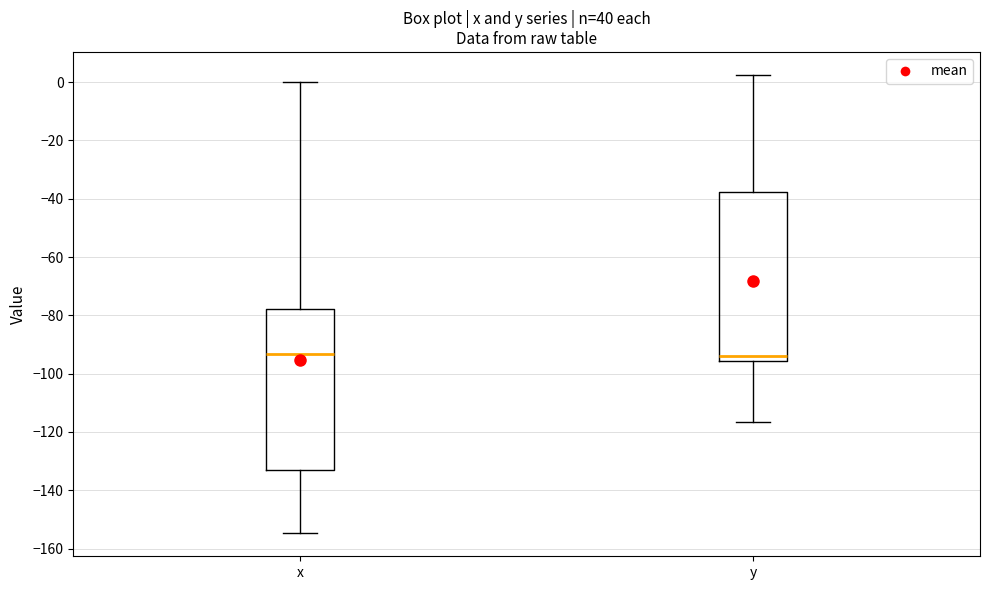

Where does the upper whisker of the box for x end on the y-axis? The values are not printed on the chart, so give them approximately, as read against the axis.

0